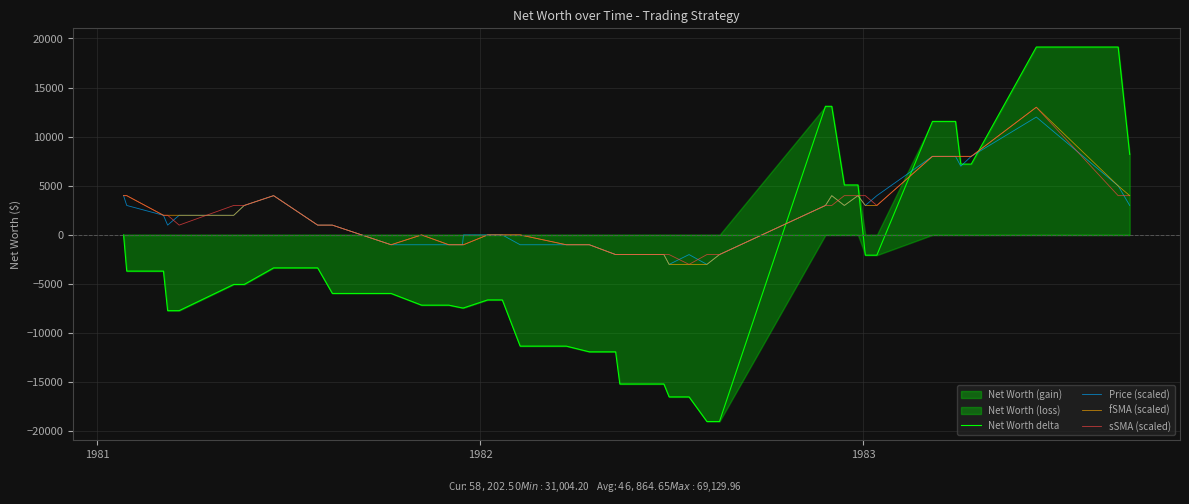

Reading right to left, list all the values displayed in this chart.

Net Worth delta: 8202.5	19130.0	19130.0	7211.0	7211.0	11558.3	11558.3	-2060.9	-2060.9	5087.9	5087.9	13096.2	13096.2	-18995.8	-18995.8	-16490.6	-16490.6	-15176.6	-15176.6	-11902.2	-11902.2	-11320.6	-11320.6	-6616.2	-6616.2	-7434.7	-7434.7	-7149.1	-7149.1	-5958.8	-5958.8	-3354.4	-3354.4	-5040.3	-5040.3	-7709.3	-7709.3	-3681.9	-3681.9	0.0
Price (scaled): 3000.0	5000.0	12000.0	8000.0	7000.0	8000.0	8000.0	4000.0	3000.0	4000.0	3000.0	4000.0	3000.0	-2000.0	-3000.0	-2000.0	-3000.0	-2000.0	-2000.0	-2000.0	-1000.0	-1000.0	-1000.0	0.0	0.0	0.0	-1000.0	-1000.0	-1000.0	-1000.0	1000.0	1000.0	4000.0	3000.0	2000.0	2000.0	1000.0	2000.0	3000.0	4000.0
fSMA (scaled): 4000.0	5000.0	13000.0	8000.0	8000.0	8000.0	8000.0	3000.0	3000.0	4000.0	3000.0	4000.0	3000.0	-2000.0	-3000.0	-3000.0	-3000.0	-2000.0	-2000.0	-2000.0	-1000.0	-1000.0	0.0	0.0	0.0	-1000.0	-1000.0	-1000.0	0.0	-1000.0	1000.0	1000.0	4000.0	3000.0	2000.0	2000.0	2000.0	2000.0	4000.0	4000.0
sSMA (scaled): 4000.0	4000.0	13000.0	8000.0	8000.0	8000.0	8000.0	3000.0	4000.0	4000.0	4000.0	3000.0	3000.0	-2000.0	-2000.0	-3000.0	-2000.0	-2000.0	-2000.0	-2000.0	-1000.0	-1000.0	0.0	0.0	0.0	-1000.0	-1000.0	-1000.0	0.0	-1000.0	1000.0	1000.0	4000.0	3000.0	3000.0	1000.0	2000.0	2000.0	4000.0	4000.0